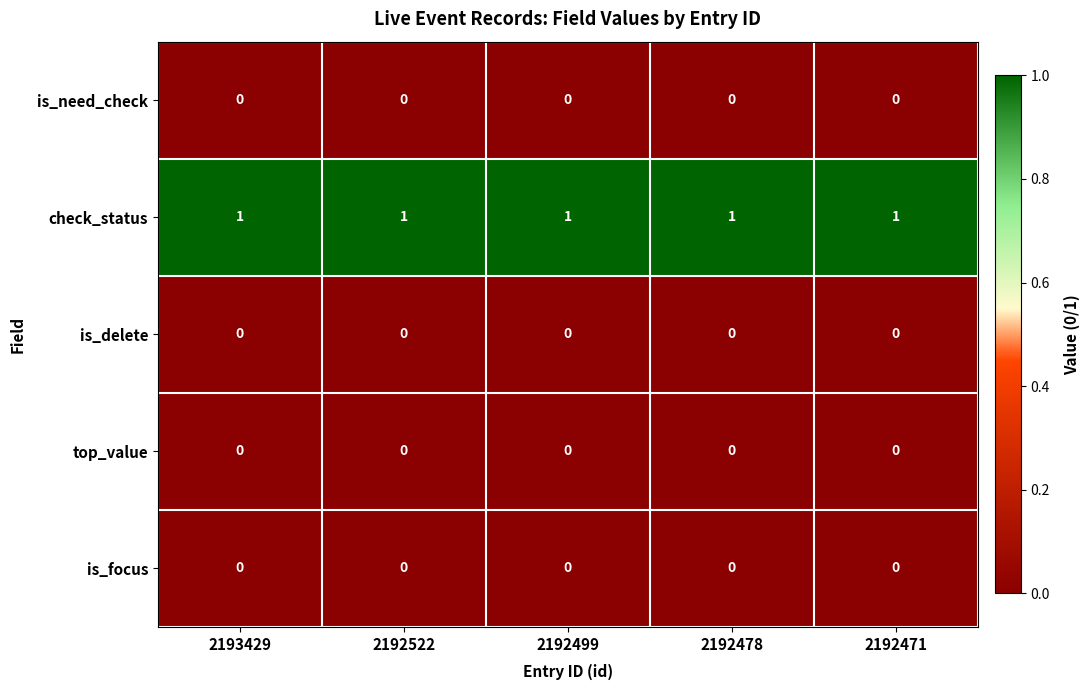

The value of top_value at 2192499 is 0. True or false?

True